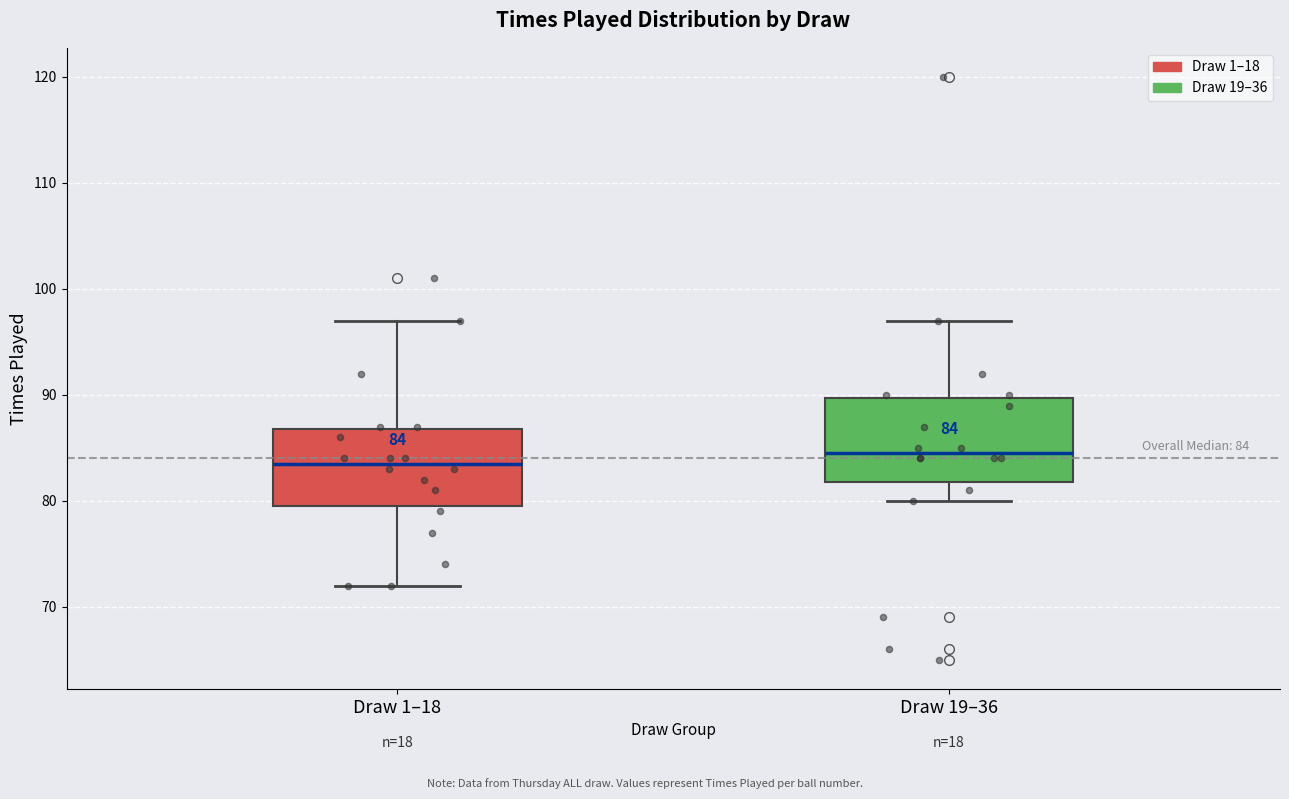

Which box has the highest median line?

Draw 19–36